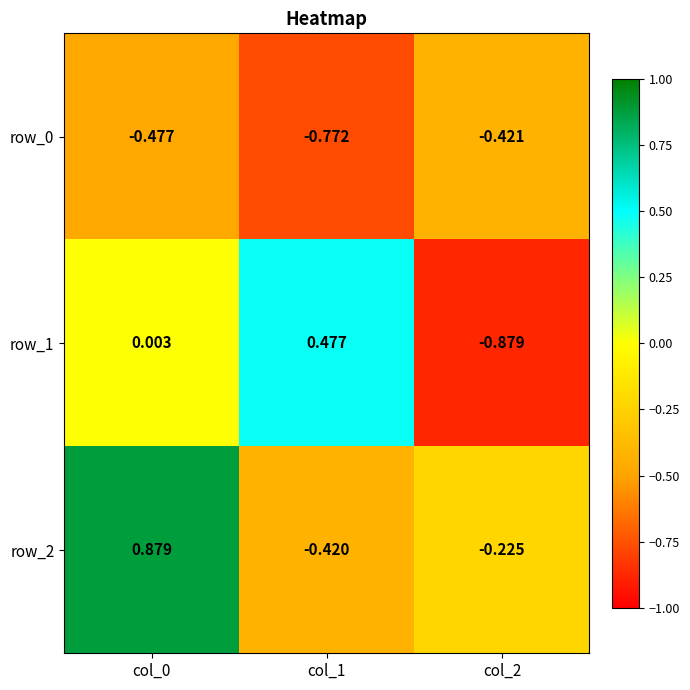

Which series has the largest total across all categories?

row_2